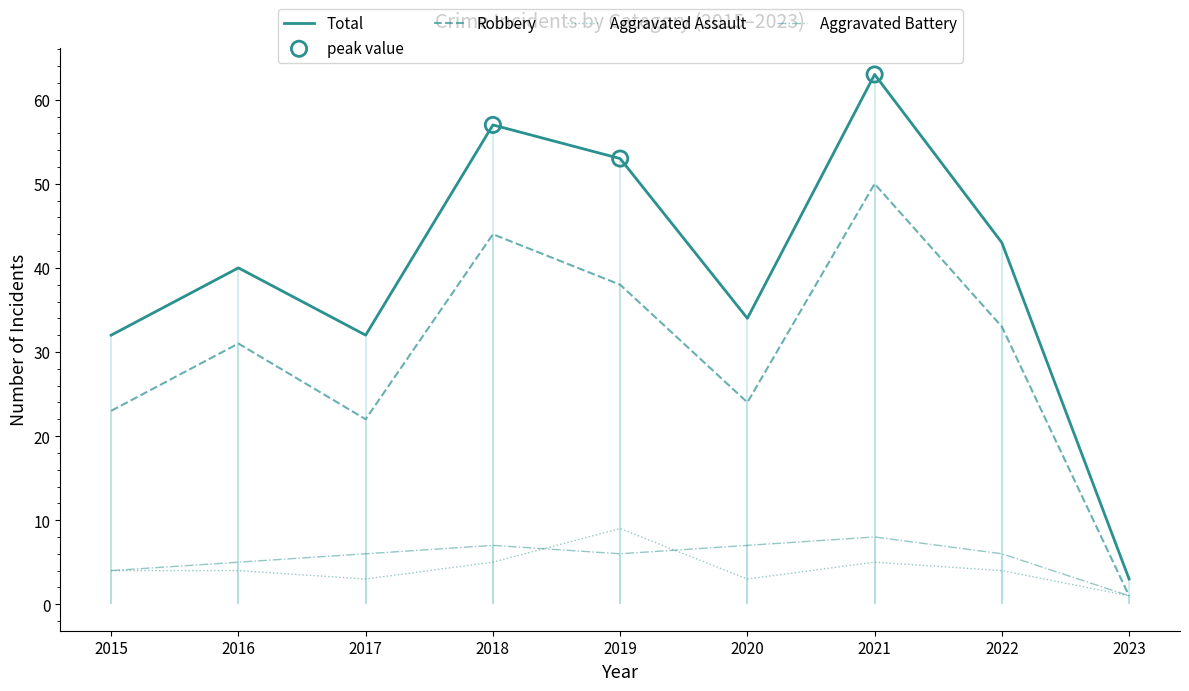

What is the total value across all series at 2023?

6